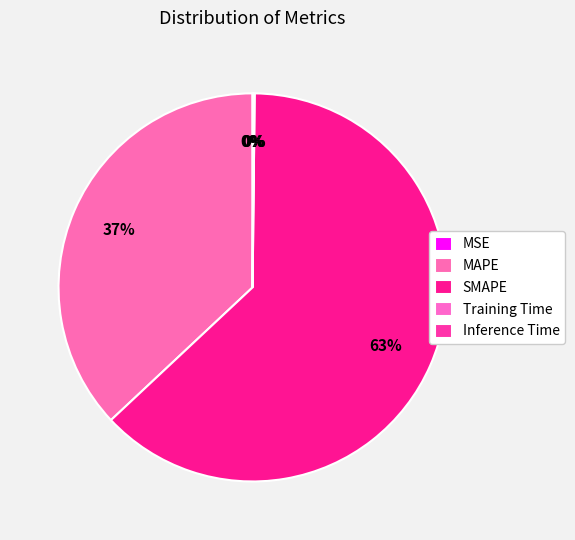

Do Inference Time and MSE together represent more than half of the pie?

No